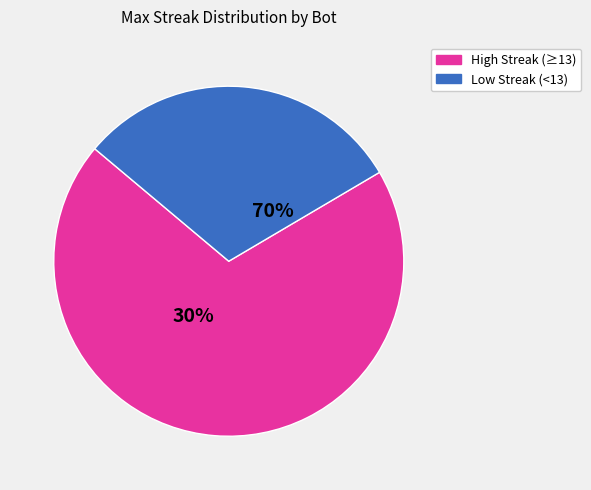

The Bot 7 slice represents 1% of the pie. True or false?

False